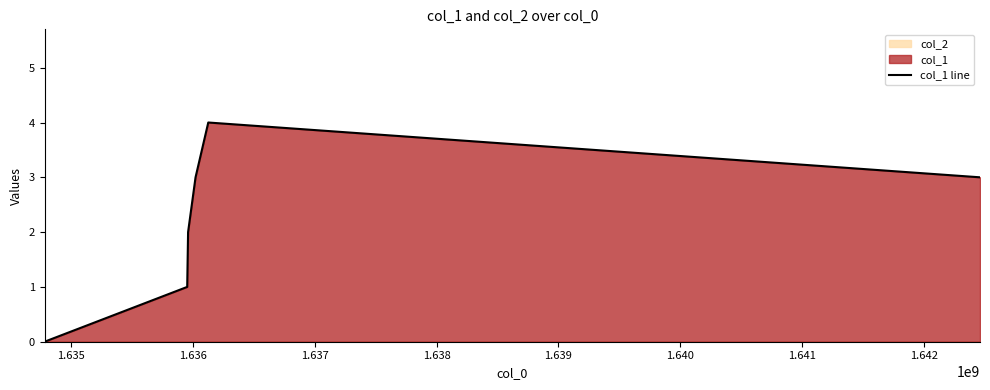

Between 1.638 and 1.636, which is larger?

1.638